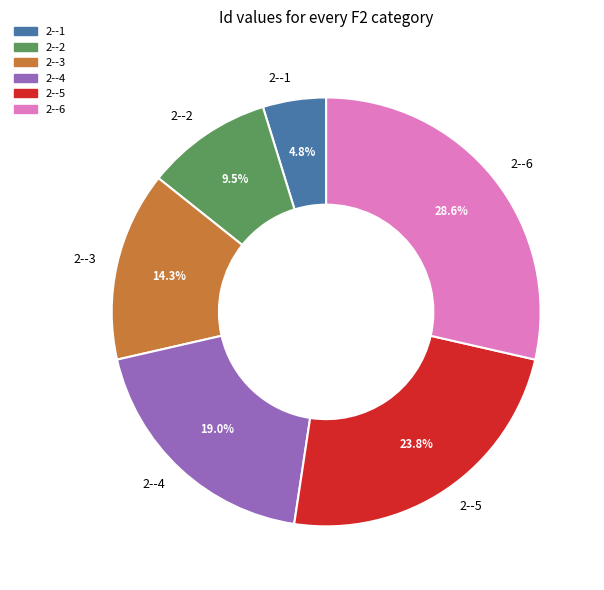

To the nearest percent, what is the difference between the largest and smallest slice percentages?

24%